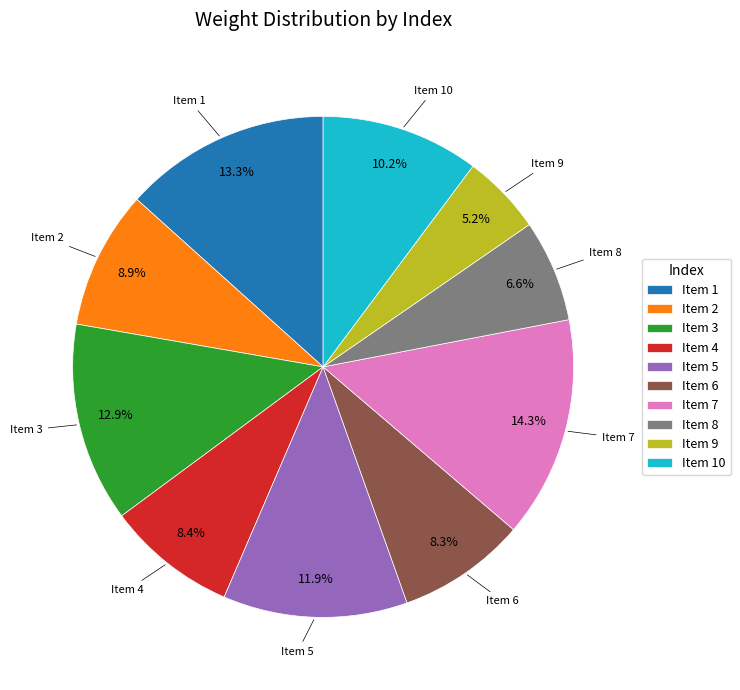

What percentage do Item 1 and Item 9 together represent?

18.5%